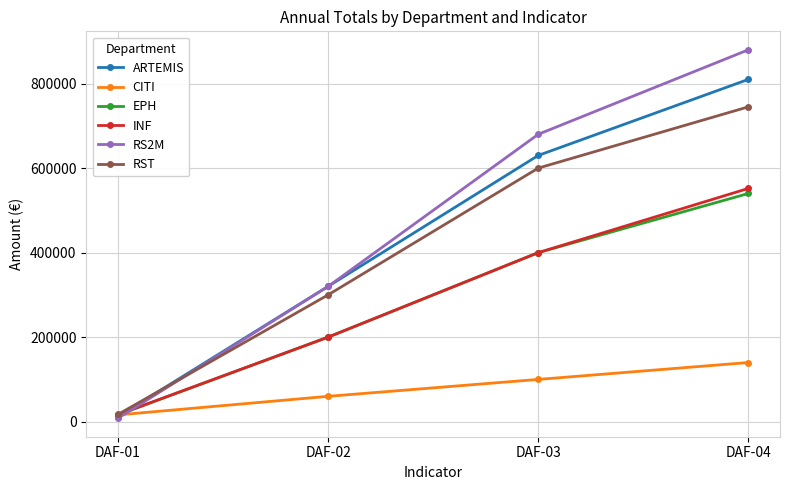

At which category is the sum across all series the highest?

DAF-04